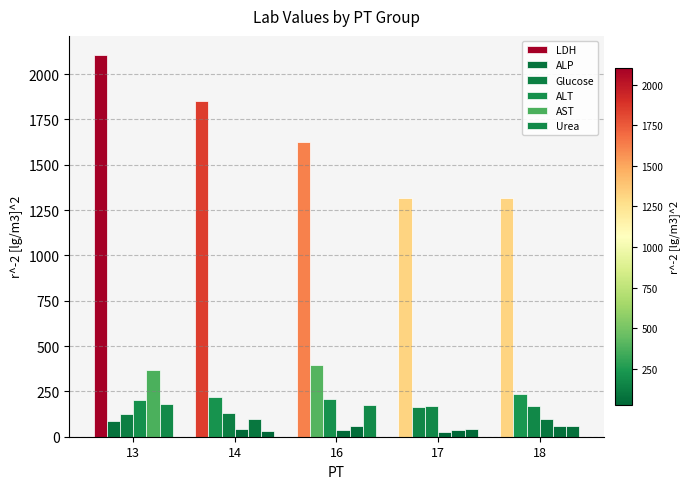

What is the total value across all series at 18?

1939.0